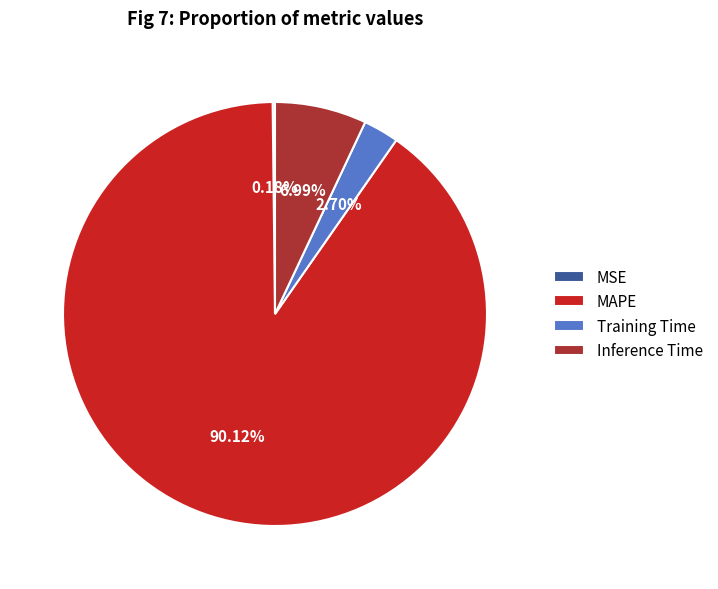

Is there any slice that represents more than half of the pie?

Yes